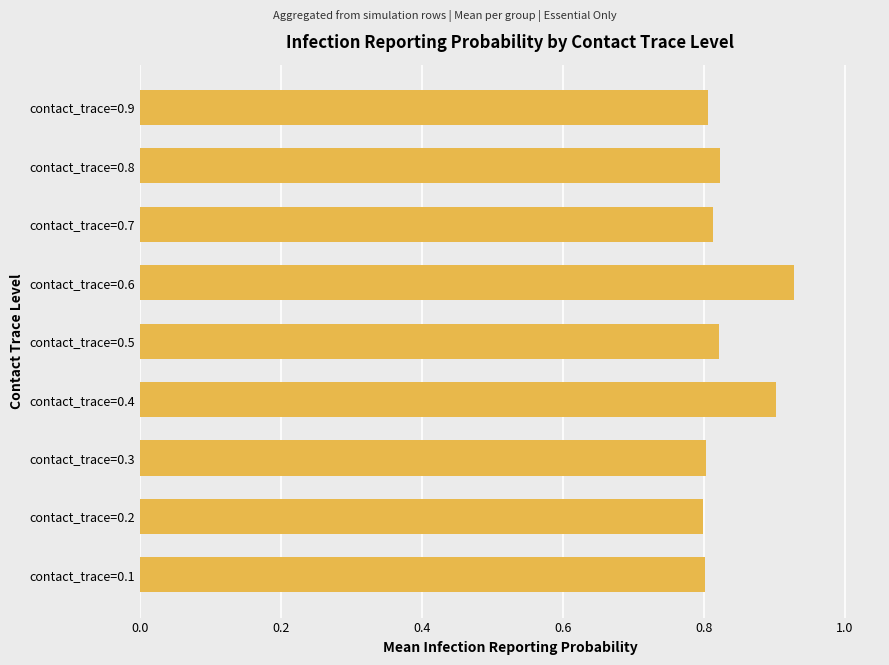

True or false: the data shows 0.8 at contact_trace=0.3.

True